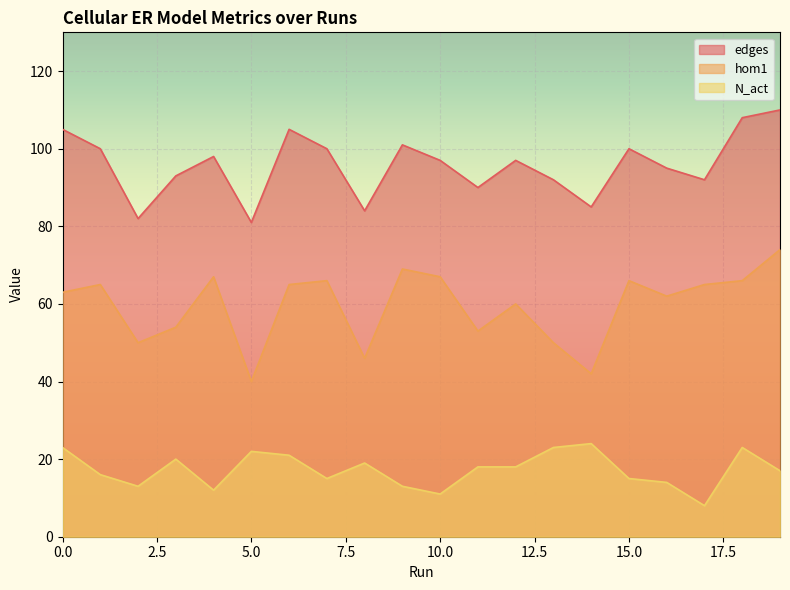

What is the difference between the maximum and minimum values in the N_act series?

16